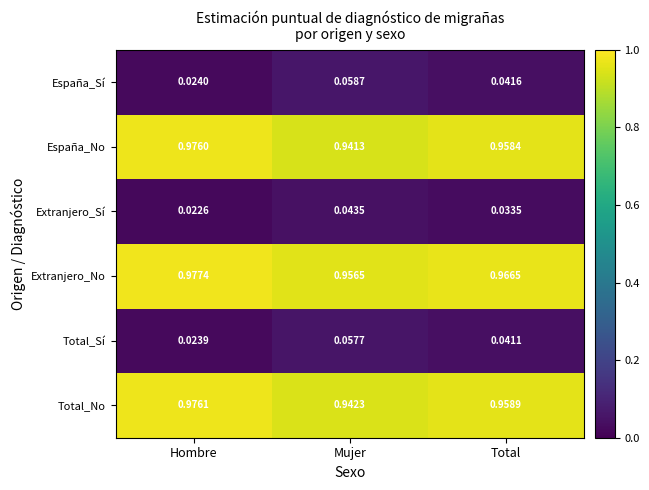

Is the value of Total_No at Mujer greater than the value of Extranjero_Sí at Hombre?

Yes